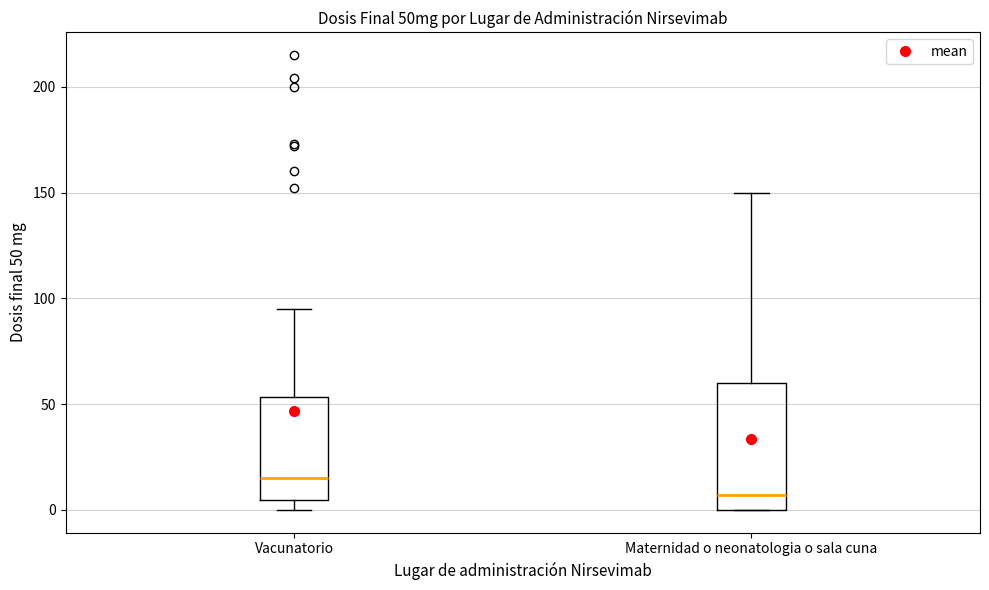

Where is the upper edge of the box for Maternidad o neonatologia o sala cuna on the y-axis? The values are not printed on the chart, so give them approximately, as read against the axis.

60